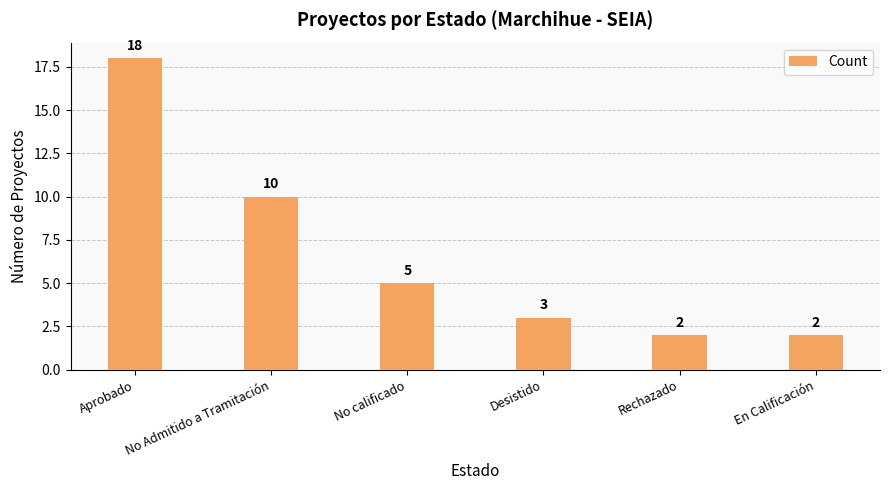

What position from the right is Desistido?

3